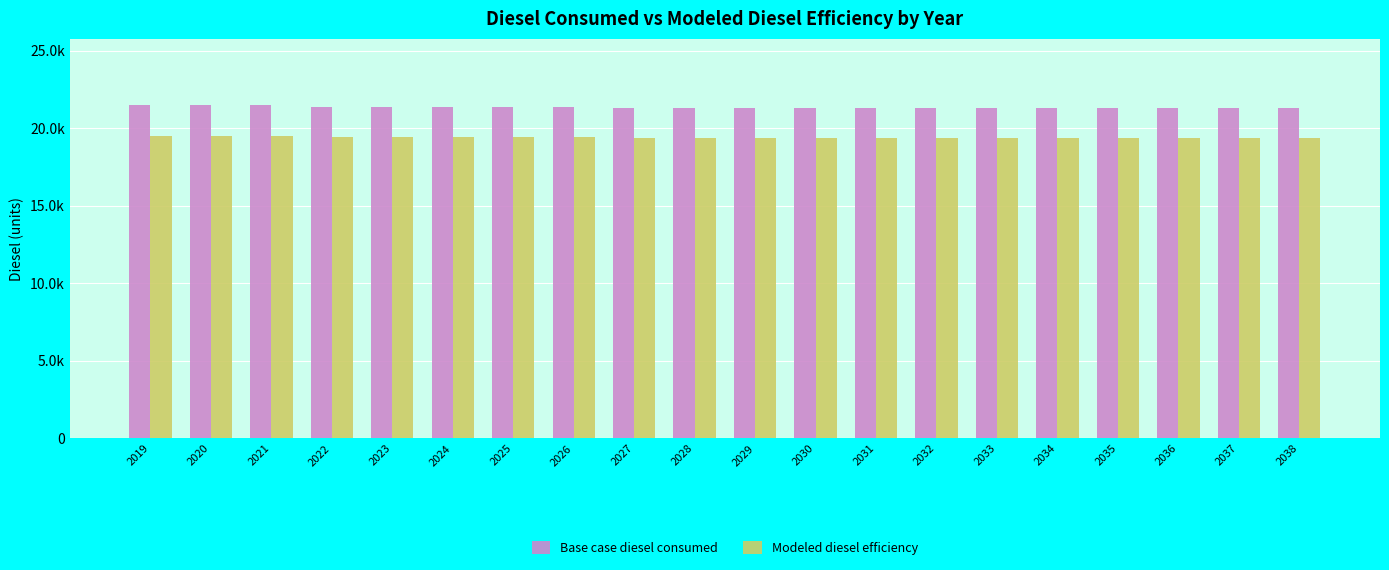

Is it true that Modeled diesel efficiency equals 19430.1 at 2024?

True